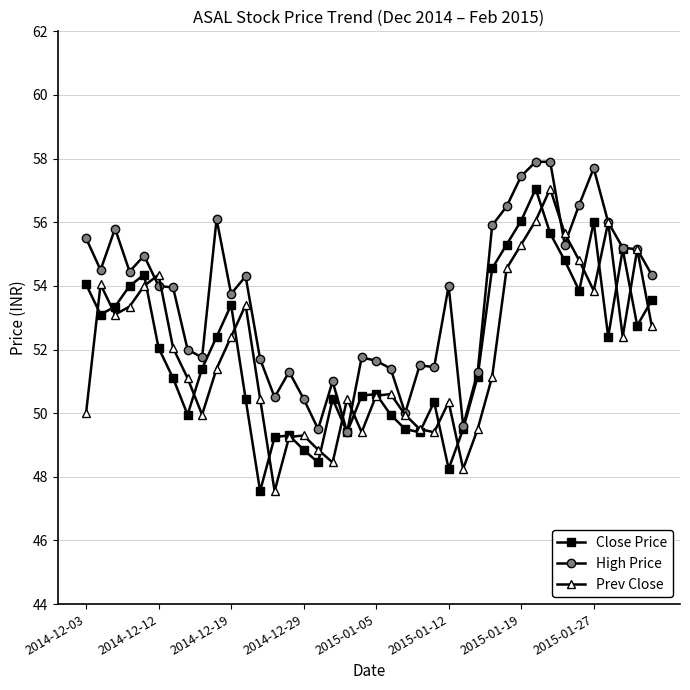

What are all the series names shown in the legend?

Close Price, High Price, Prev Close